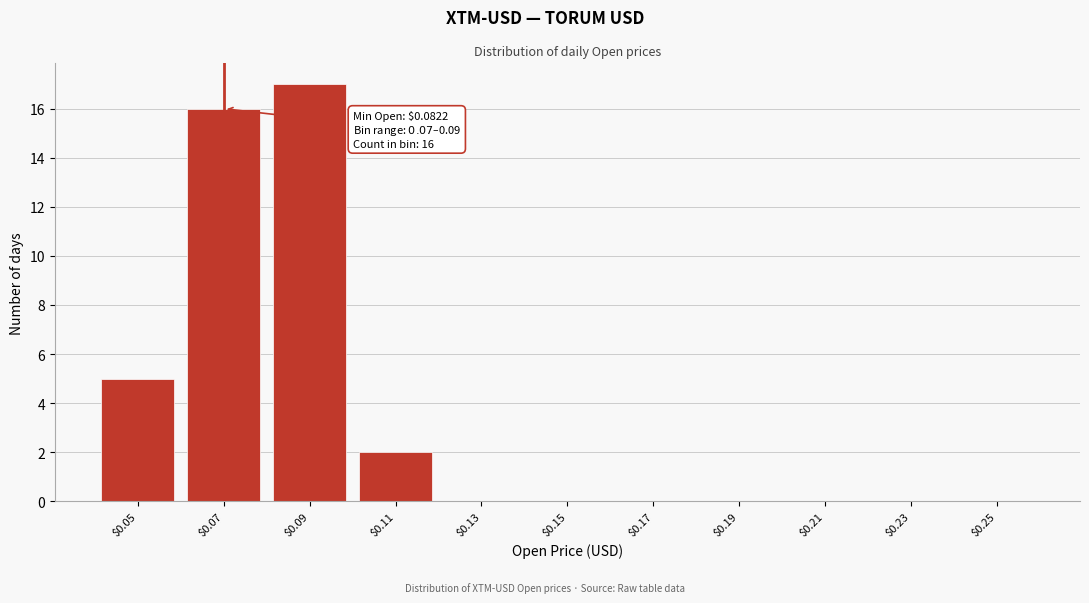

Is it true that the value at $0.19 is 12?

False